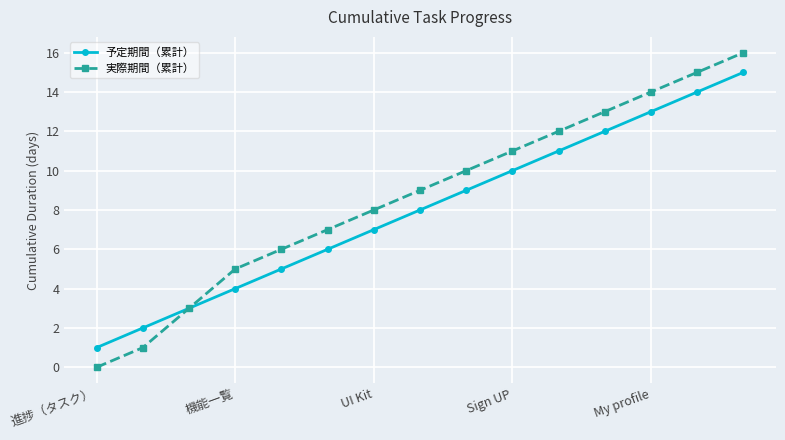

List the series in order of their peak value, lowest first.

予定期間（累計）, 実際期間（累計）